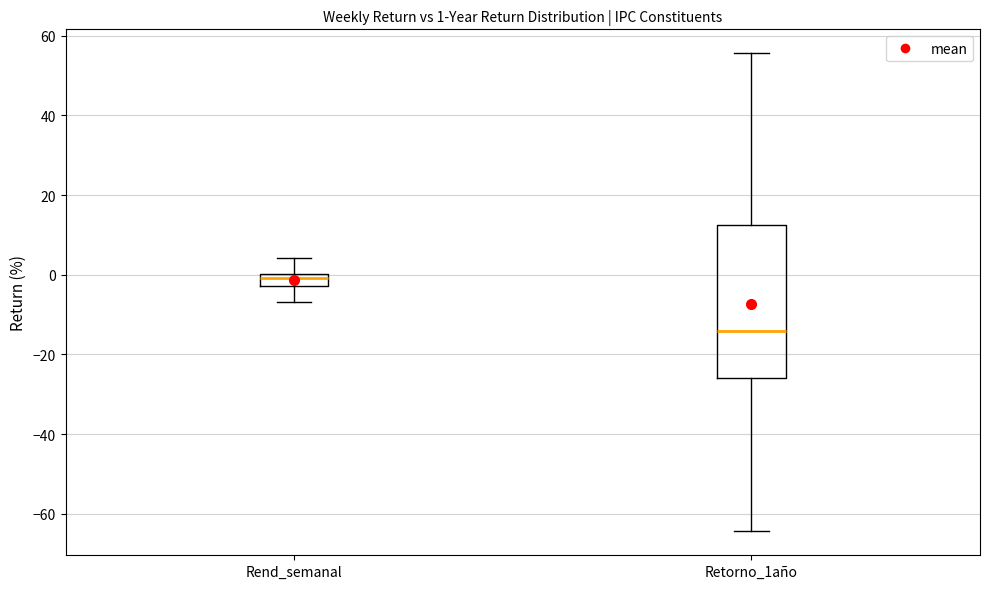

Which box is the tallest, from its lower edge to its upper edge?

Retorno_1año